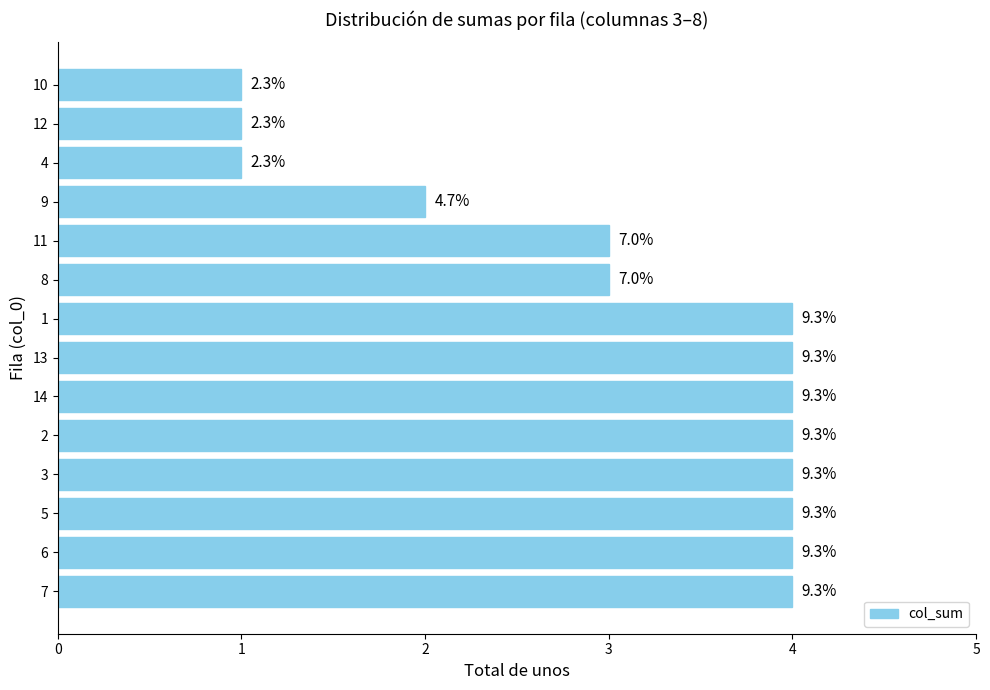

What is the greatest value displayed?

4